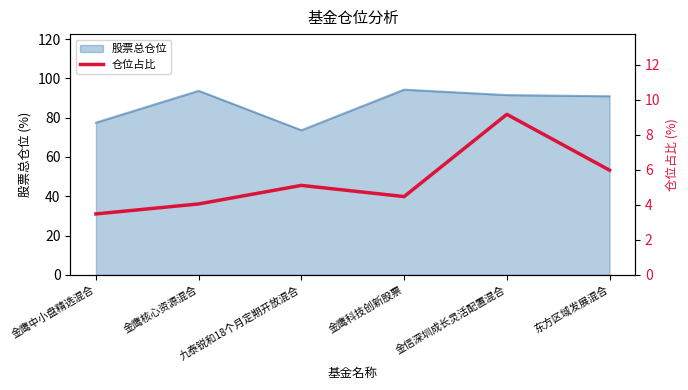

At which label does 股票总仓位 reach its minimum?

九泰锐和18个月定期开放混合